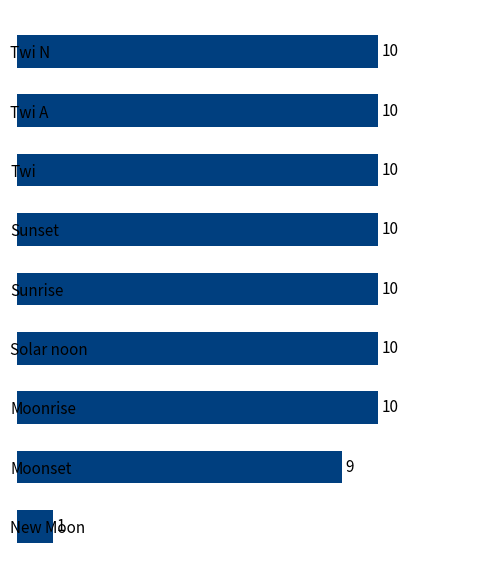

Reading bottom to top, transcribe all the data shown in this chart.

1	9	10	10	10	10	10	10	10